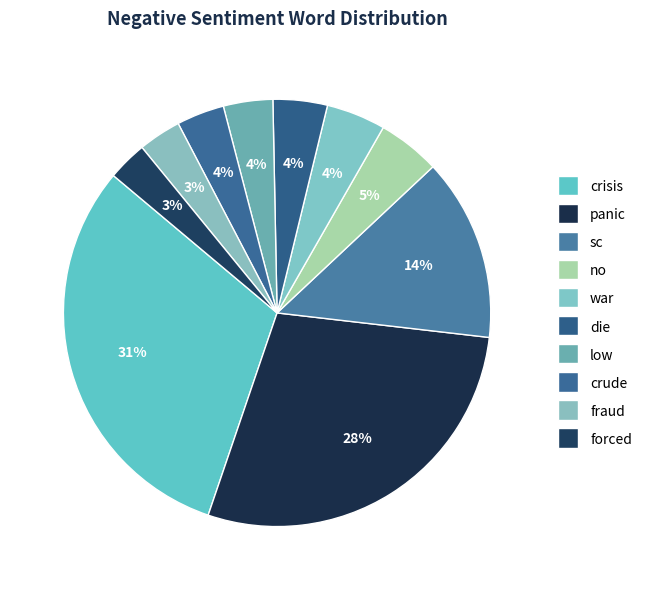

To the nearest percent, what portion does forced represent?

3%